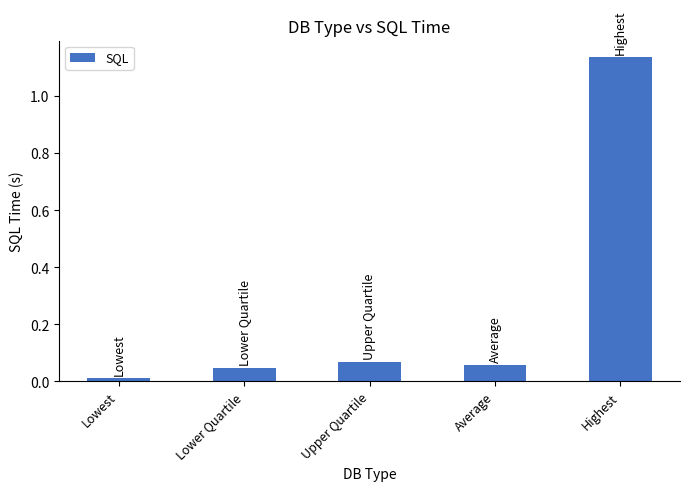

Which has a higher value, Highest or Lowest?

Highest